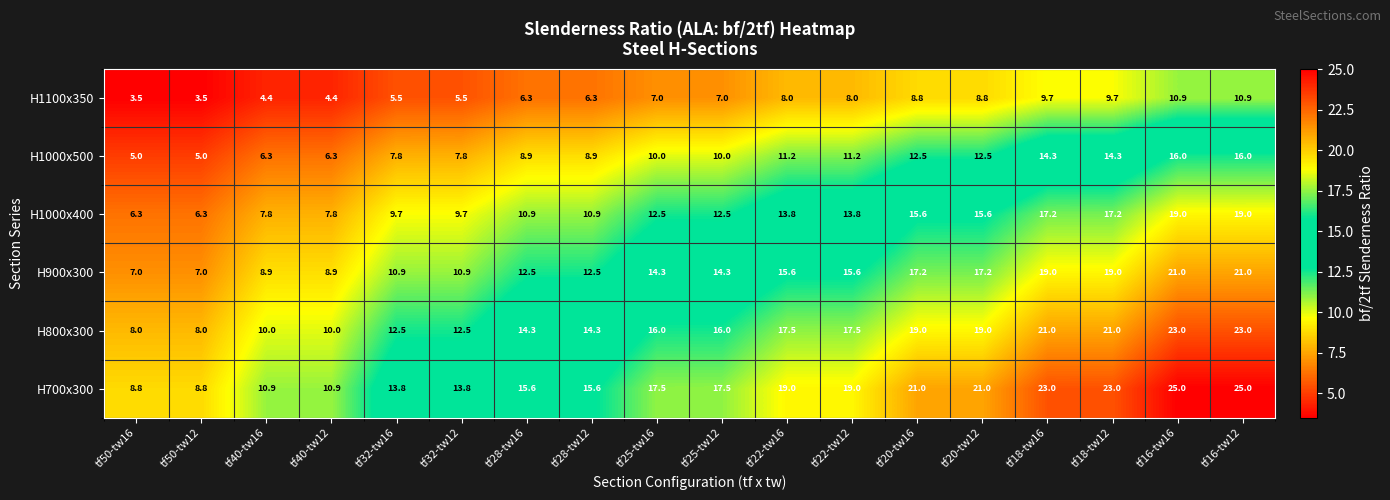

What is the spread (max minus min) of values at tf16-tw12?

14.1